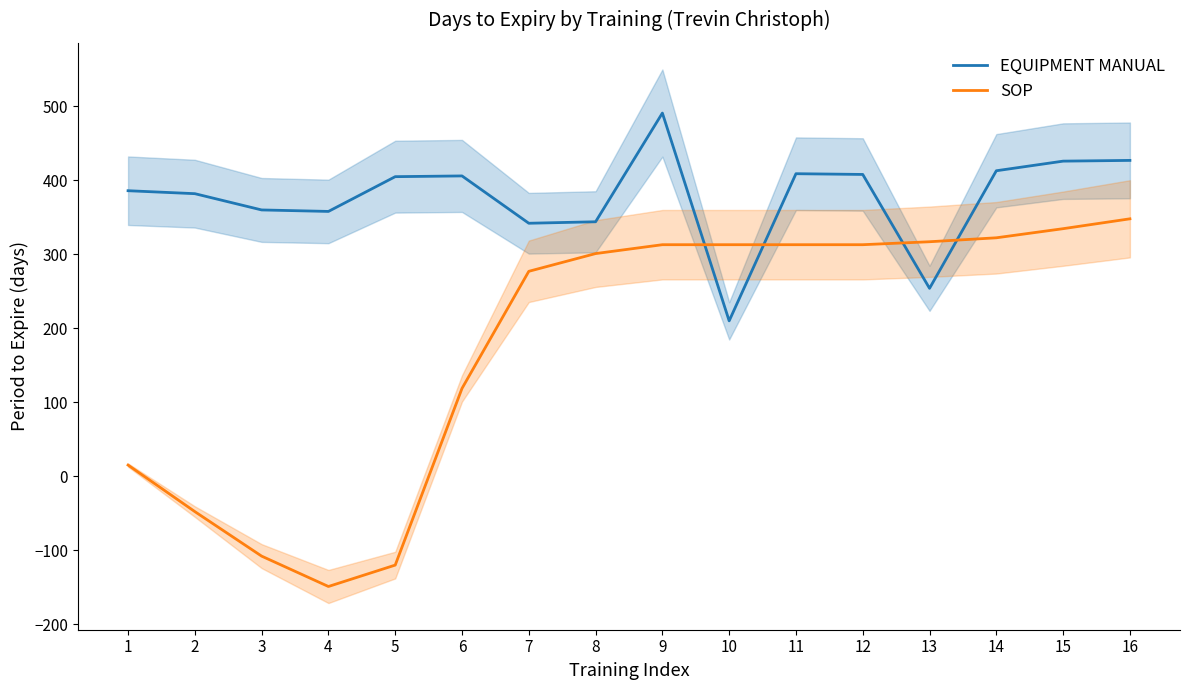

What is the total value across all series at 7?

619.0